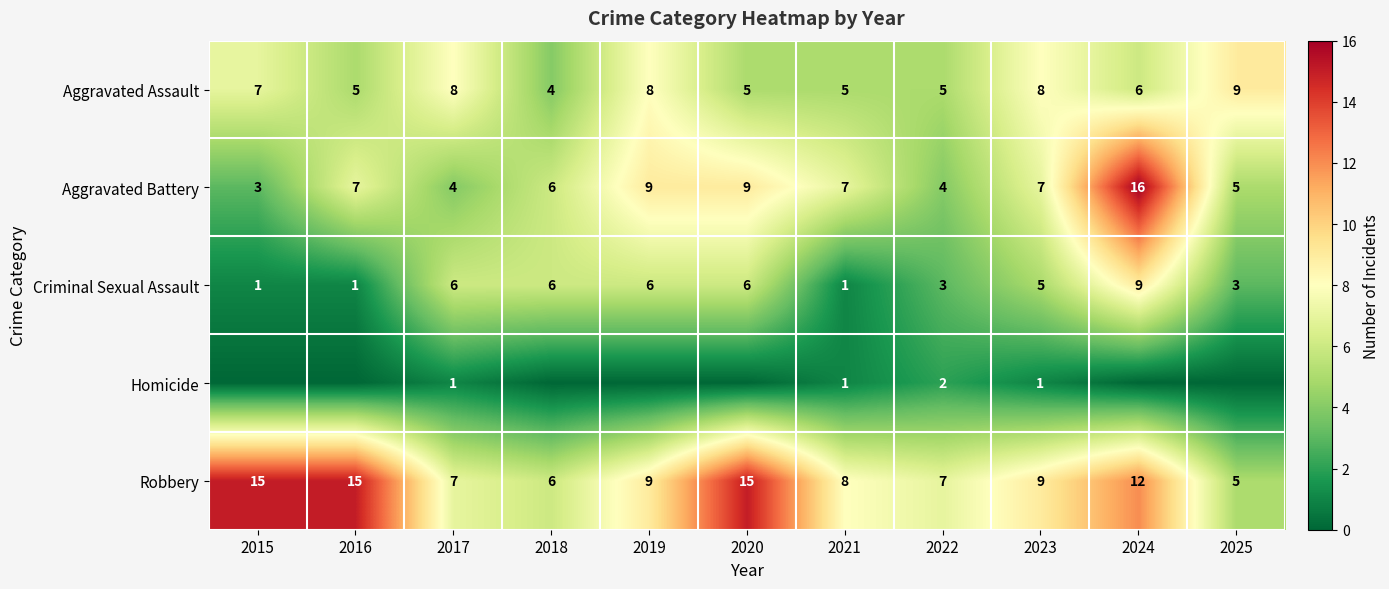

How many values in the Aggravated Assault series are below 6?

5